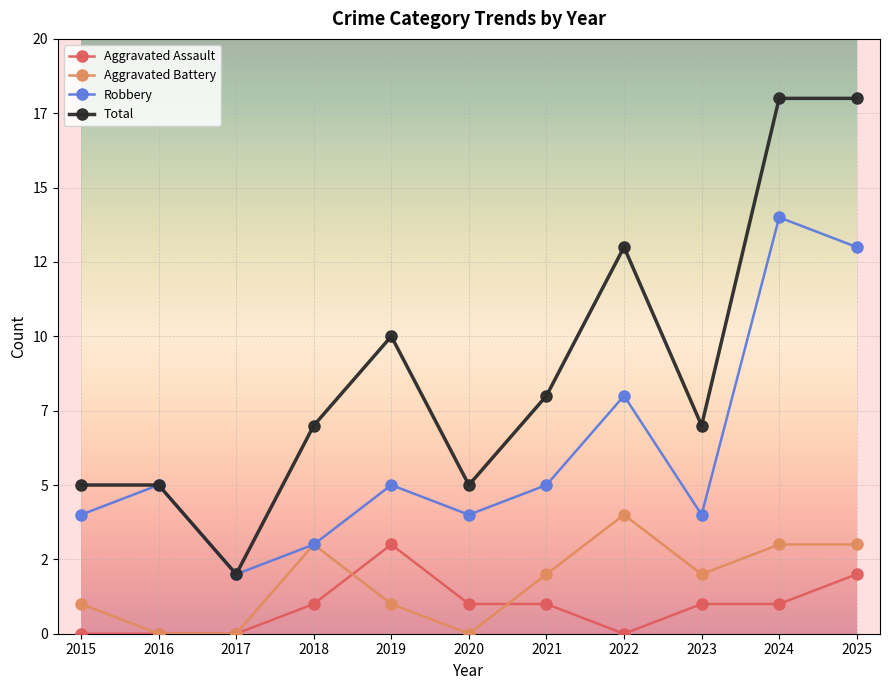

Is this an area chart (filled region under the line)?

No